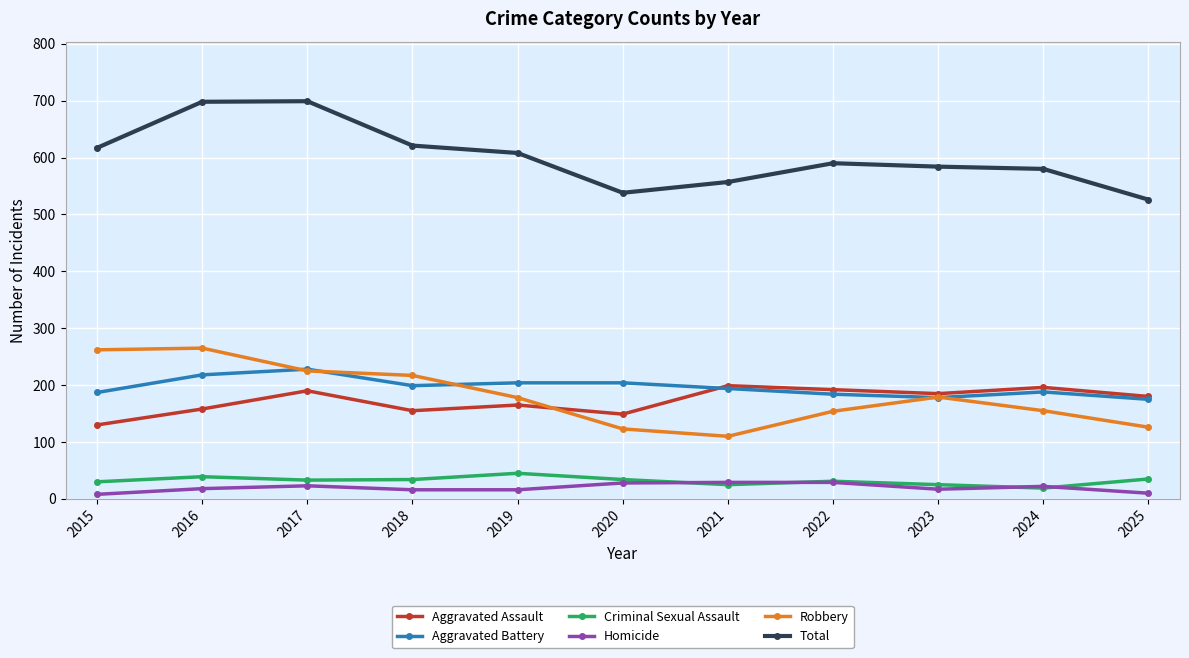

True or false: Criminal Sexual Assault has more than 0 interior local peaks.

True